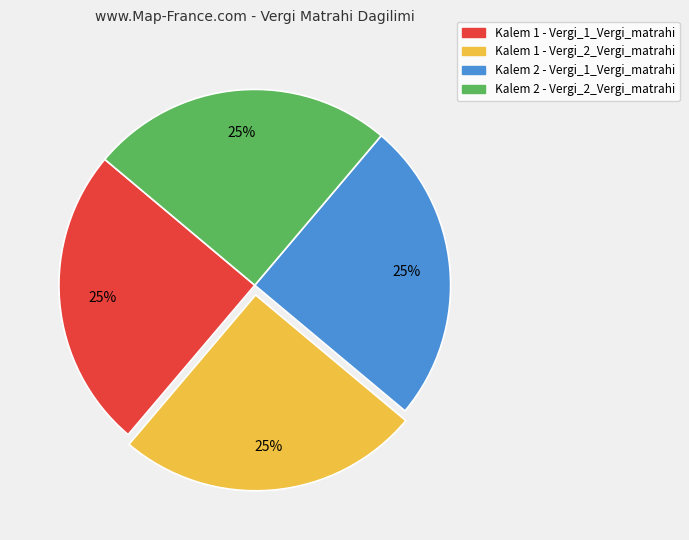

The Kalem 2 - Vergi_2_Vergi_matrahi slice represents 25% of the pie. True or false?

True